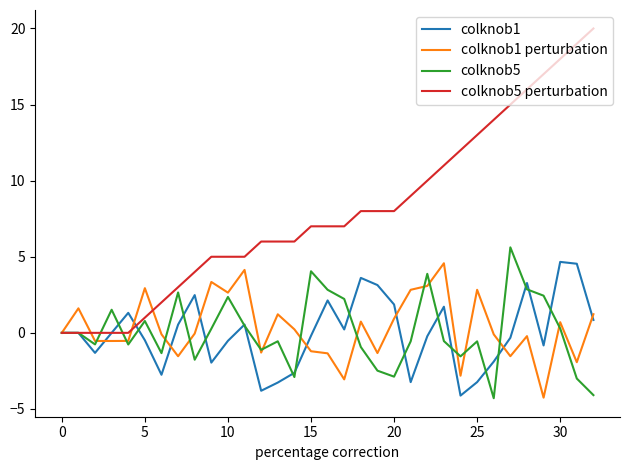

What is the greatest value displayed?

20.0